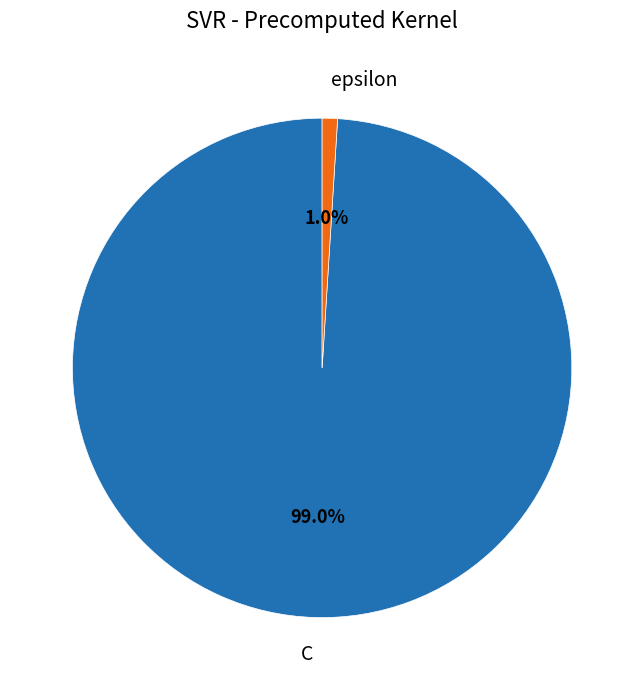

Does any single category account for the majority?

Yes